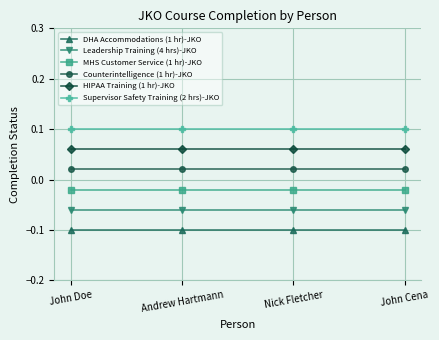

What is the label of the 1st point from the left?

John Doe